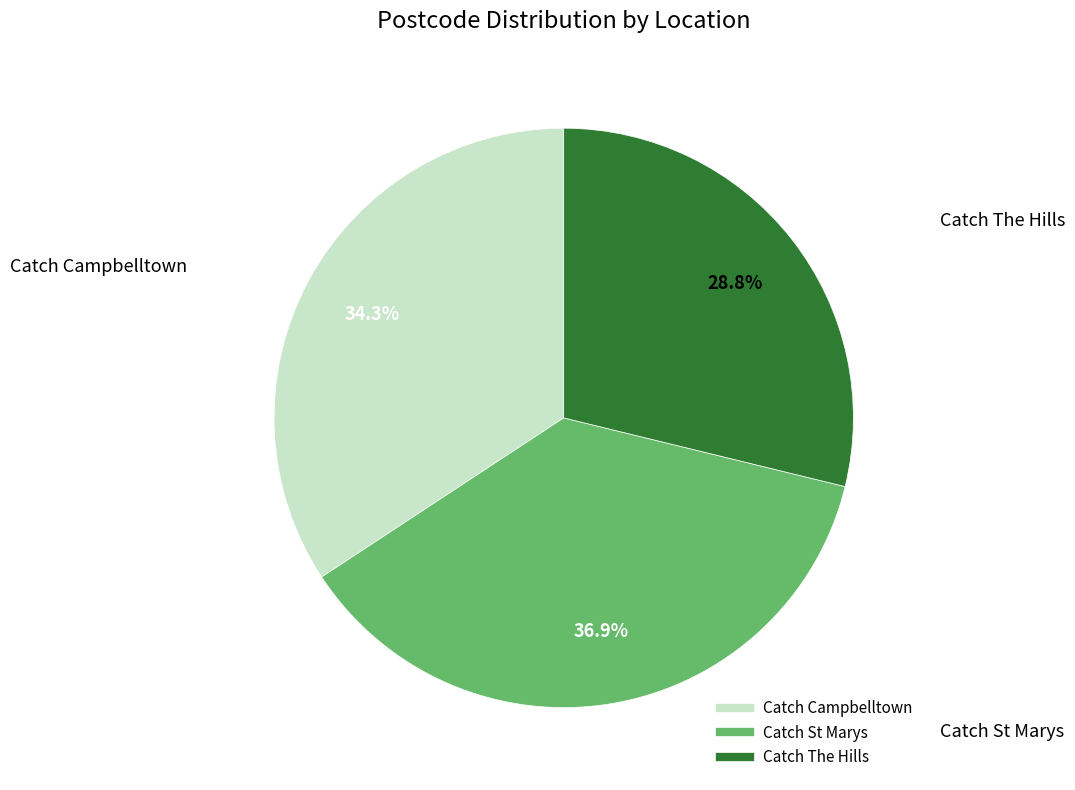

Which has a higher value, Catch Campbelltown or Catch The Hills?

Catch Campbelltown